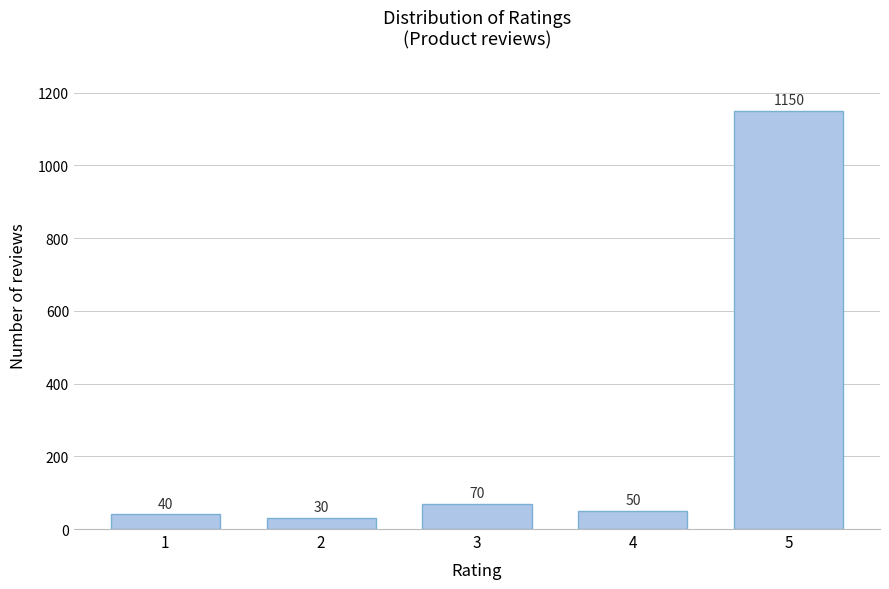

Reading left to right, list all the values displayed in this chart.

40	30	70	50	1150